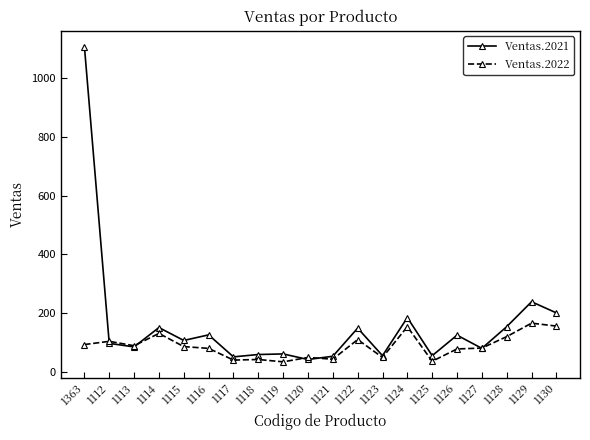

What is the label of the 10th point from the left?

1120